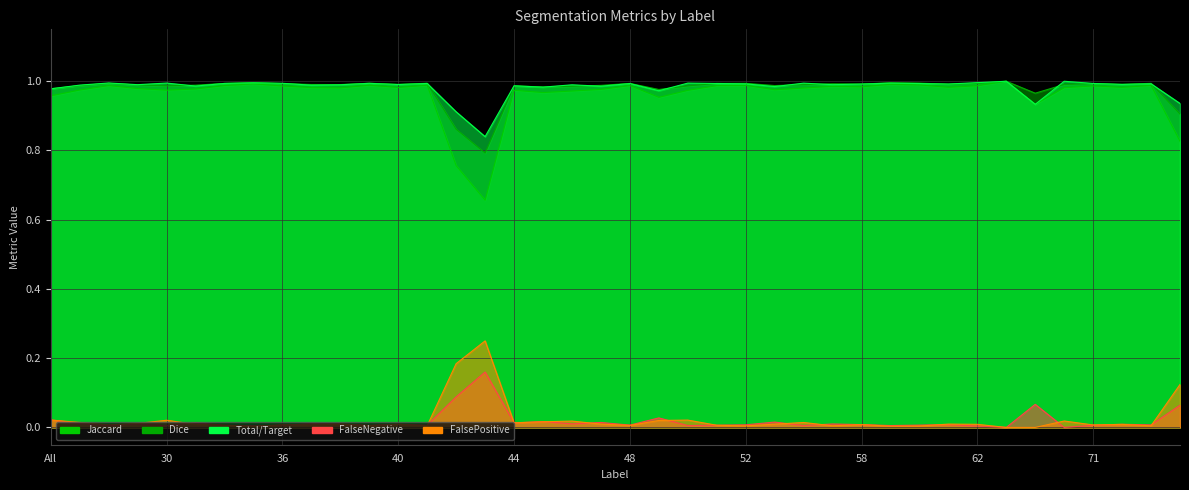

Where is FalseNegative nearest to the value 0?

63